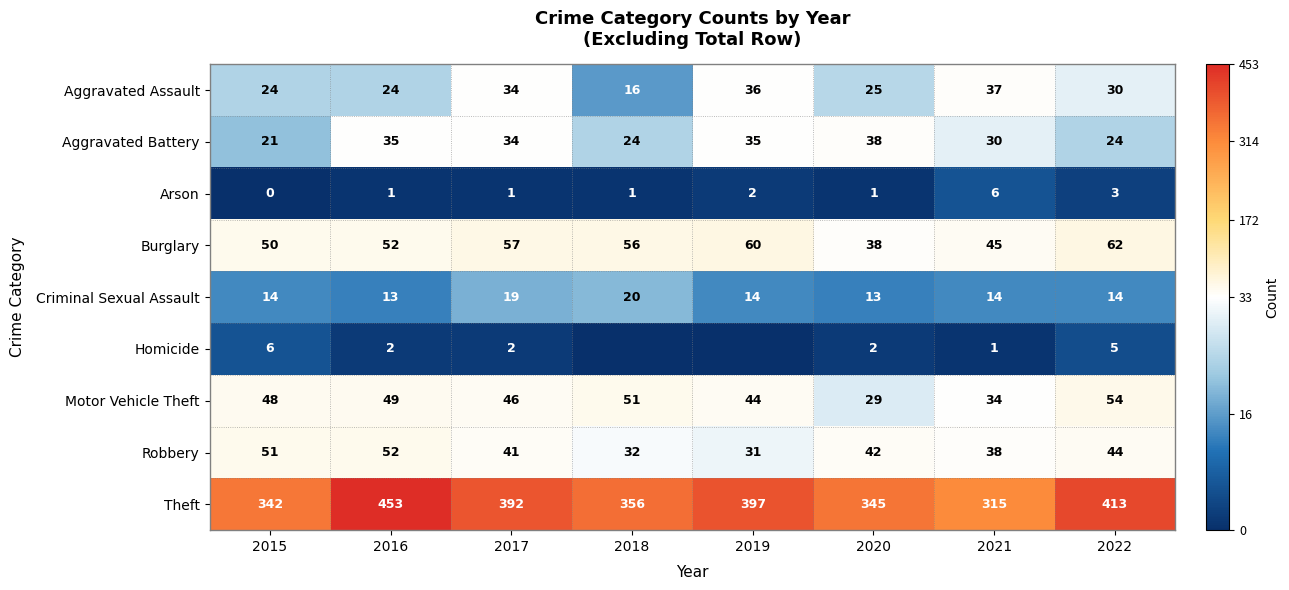

Where is Theft nearest to the value 384?

2017